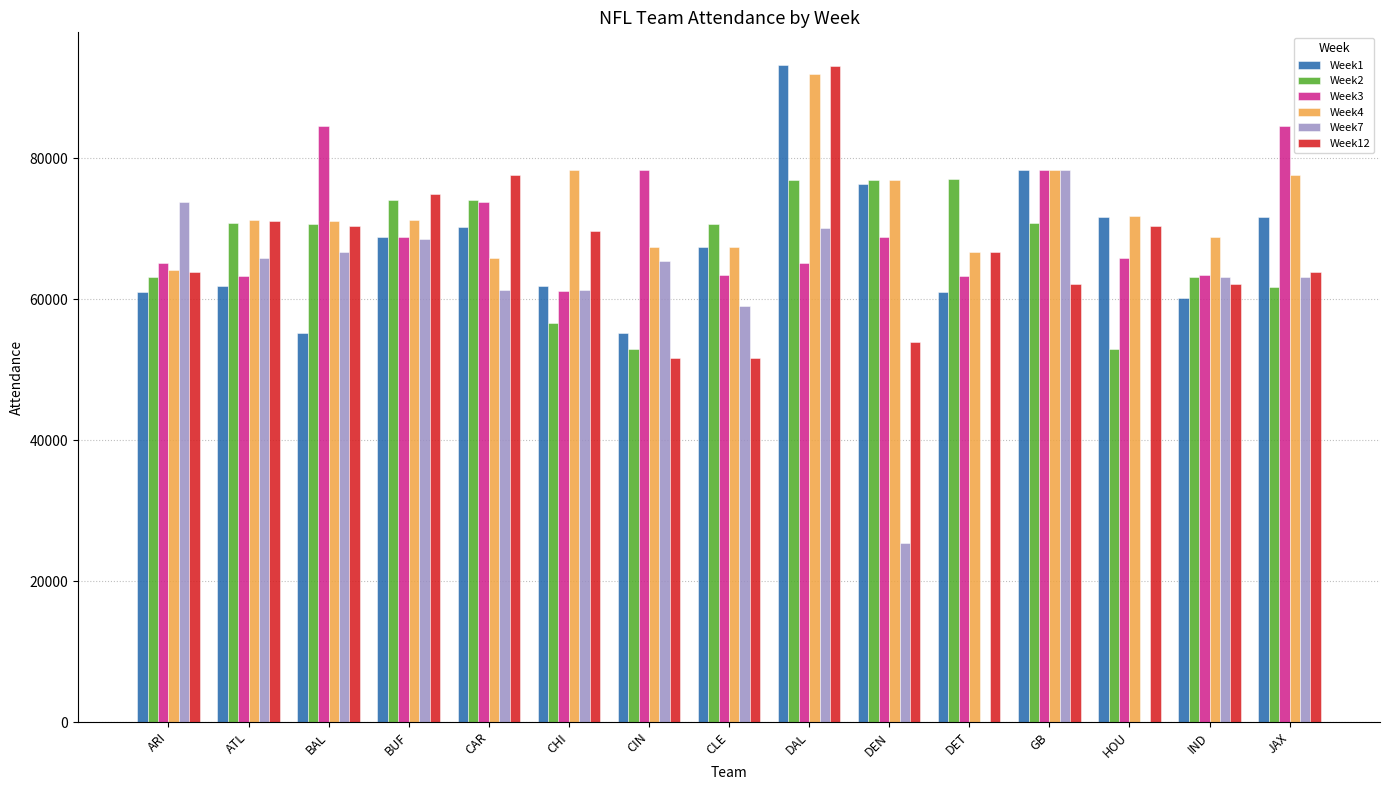

The Week4 series shows 91869 at DAL. True or false?

True